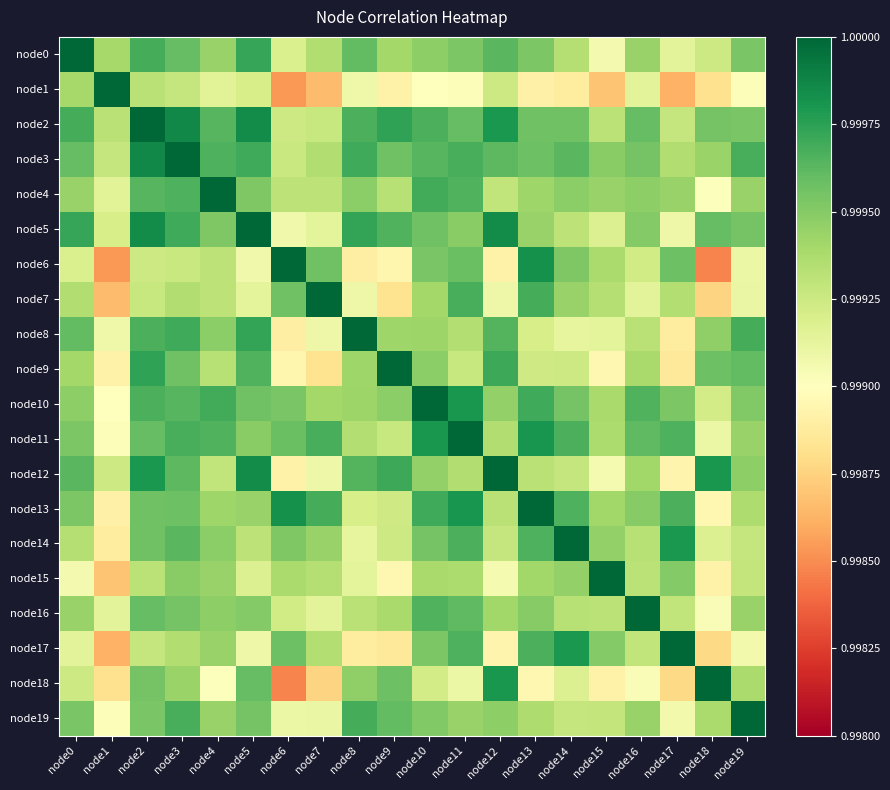

Which series has the widest spread of values?

node6